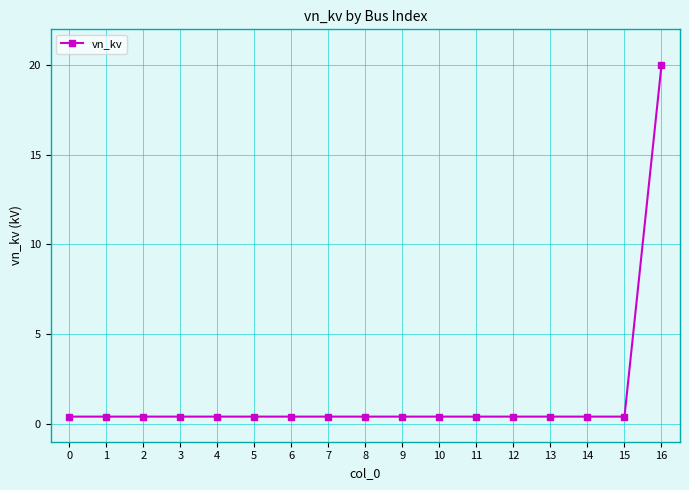

What is the sum of all values?

26.4